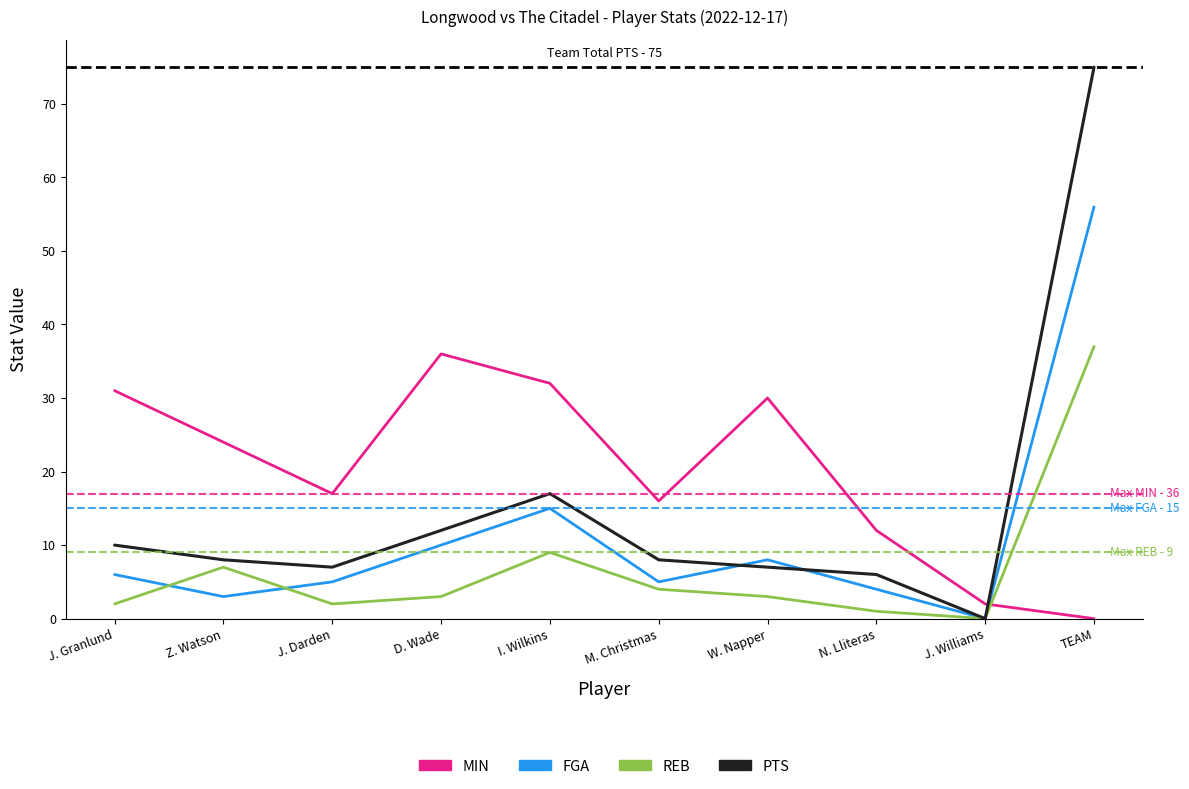

Where is REB nearest to the value 18?

I. Wilkins